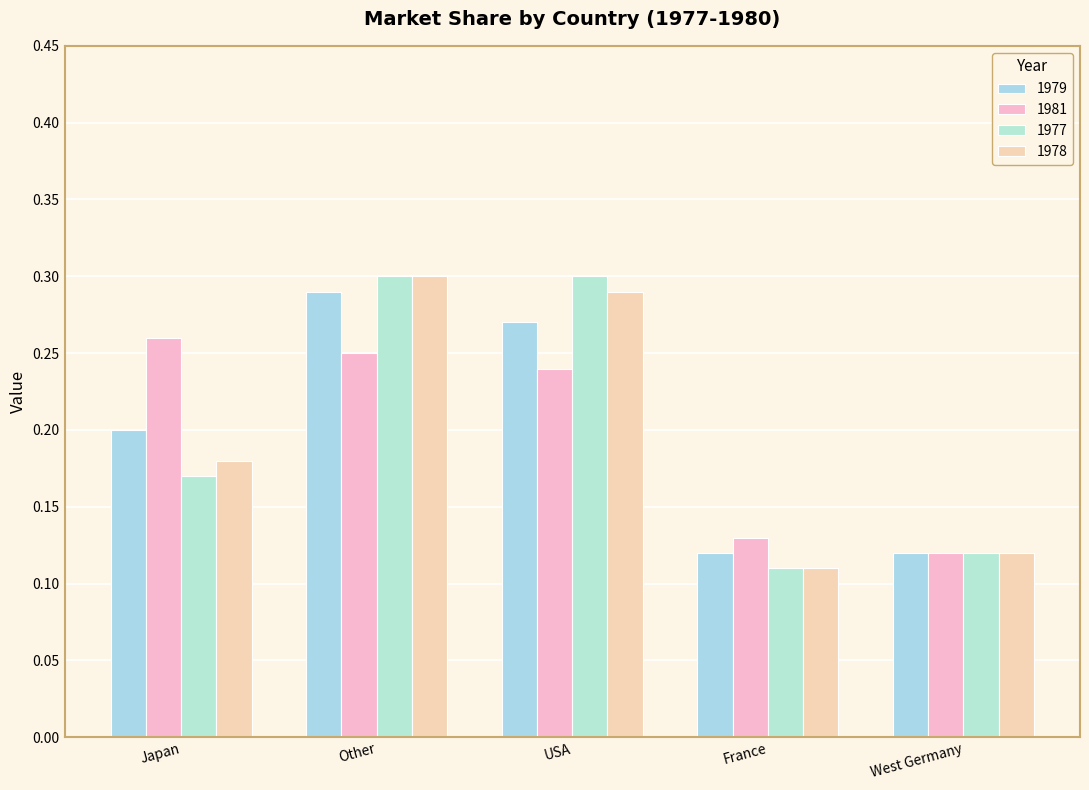

Between France and Japan, which is larger?

Japan